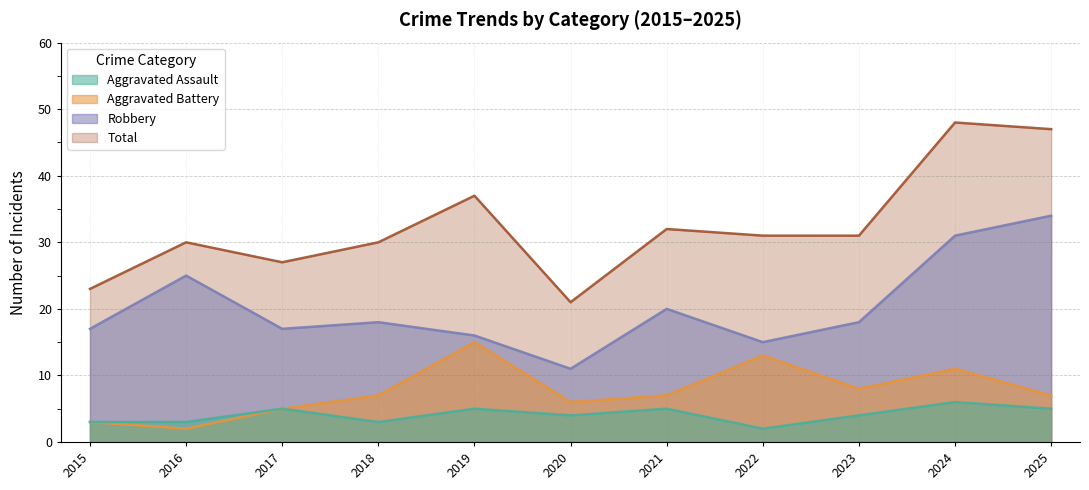

At which category is the sum across all series the highest?

2024